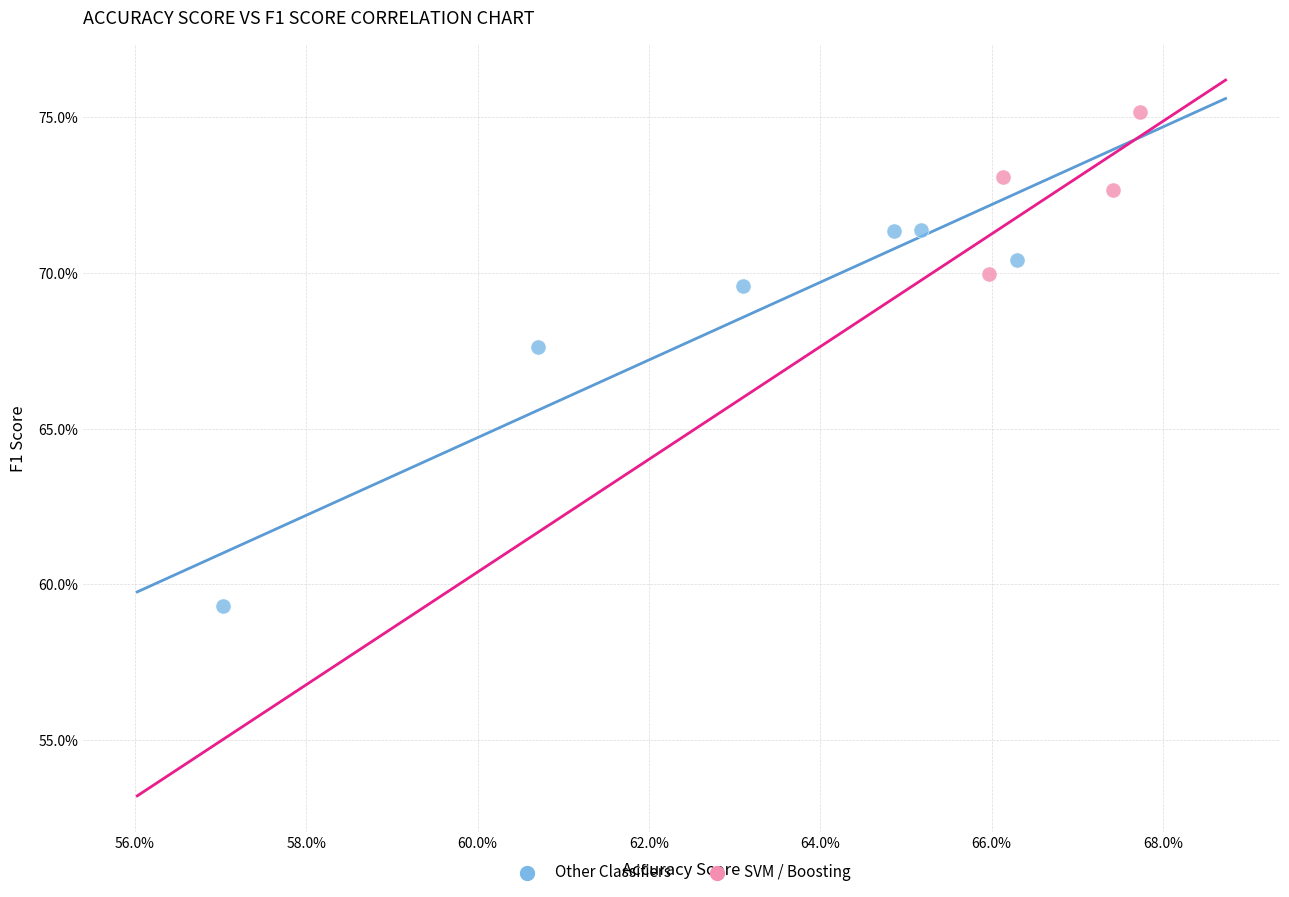

What are all the series names shown in the legend?

Other Classifiers, SVM / Boosting